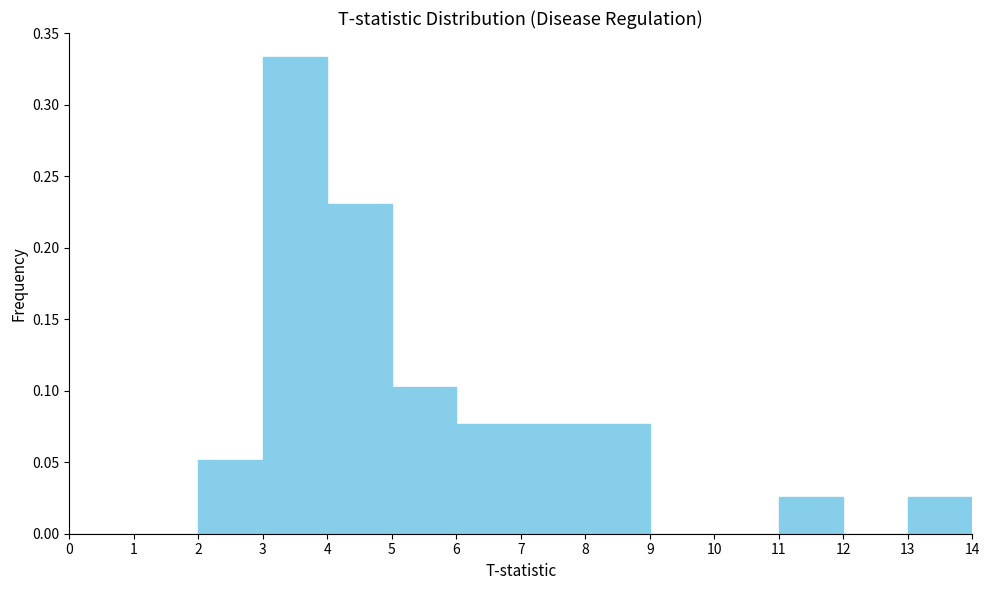

Reading left to right, list every bar in this chart as the range it spans on the x-axis followed by its height. The values are not printed on the chart, so give them approximately, as read against the axis.

0 to 1: 0
1 to 2: 0
2 to 3: 0.050
3 to 4: 0.335
4 to 5: 0.230
5 to 6: 0.105
6 to 7: 0.075
7 to 8: 0.075
8 to 9: 0.075
9 to 10: 0
10 to 11: 0
11 to 12: 0.025
12 to 13: 0
13 to 14: 0.025